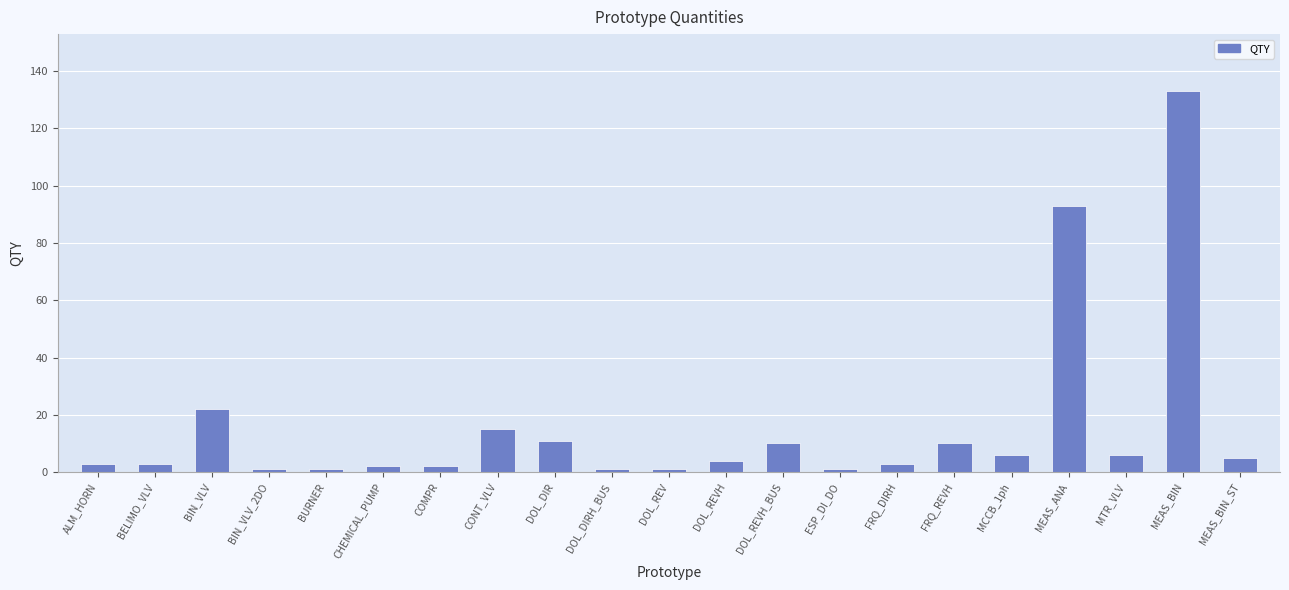

Where does the data first go above 4?

BIN_VLV